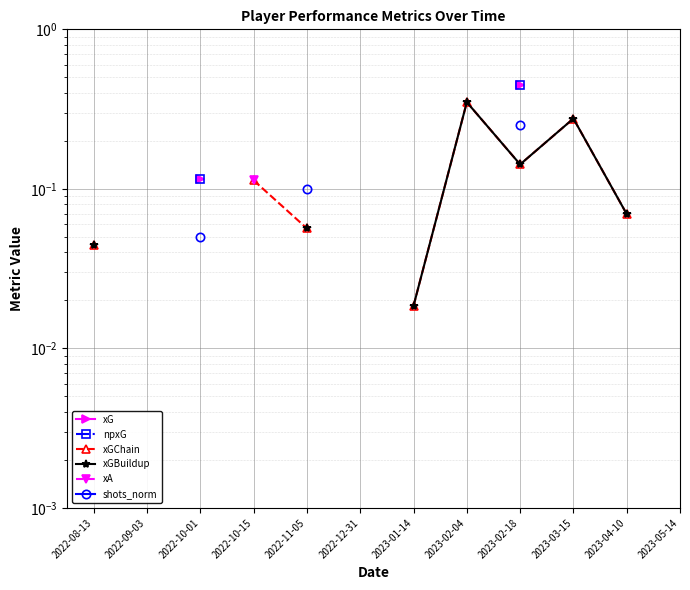

What position from the left is 2023-01-14?

7